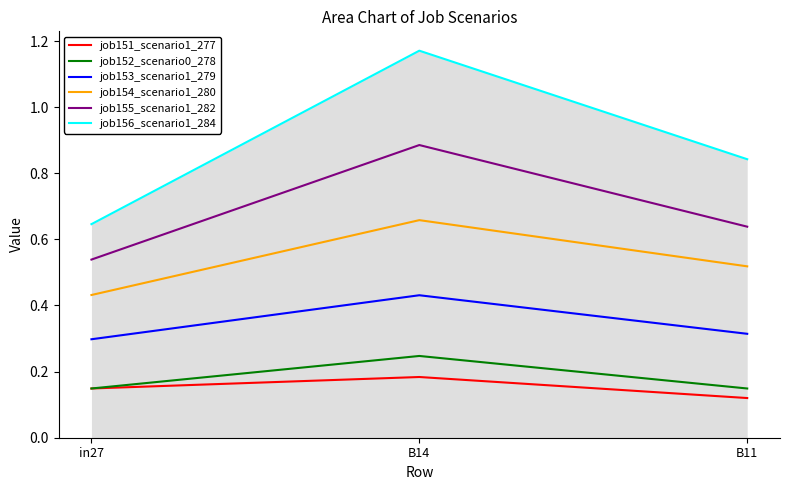

What is the difference between the second highest and minimum values in the job154_scenario1_280 series?

0.1